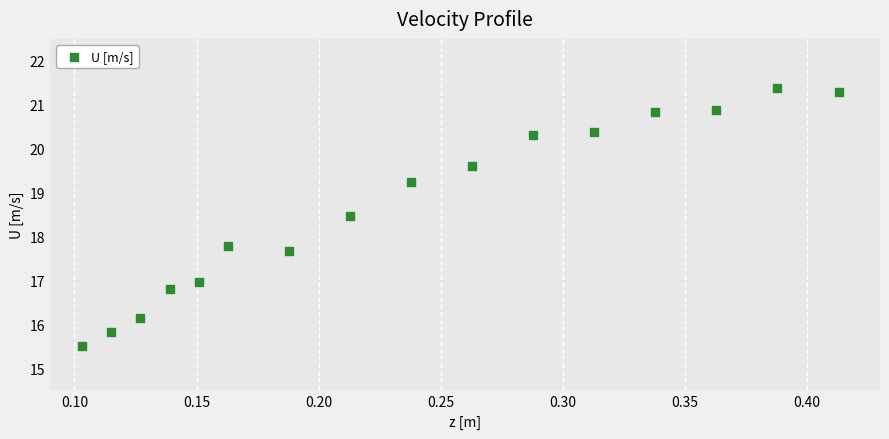

What is the range of Y values (max minus min)?

5.9